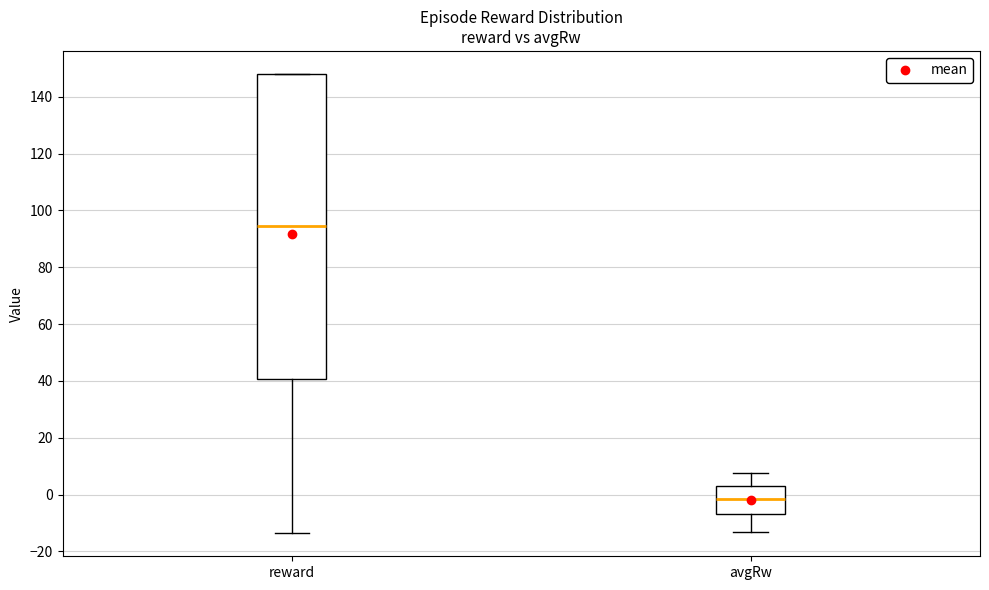

Which box has the lowest median line?

avgRw